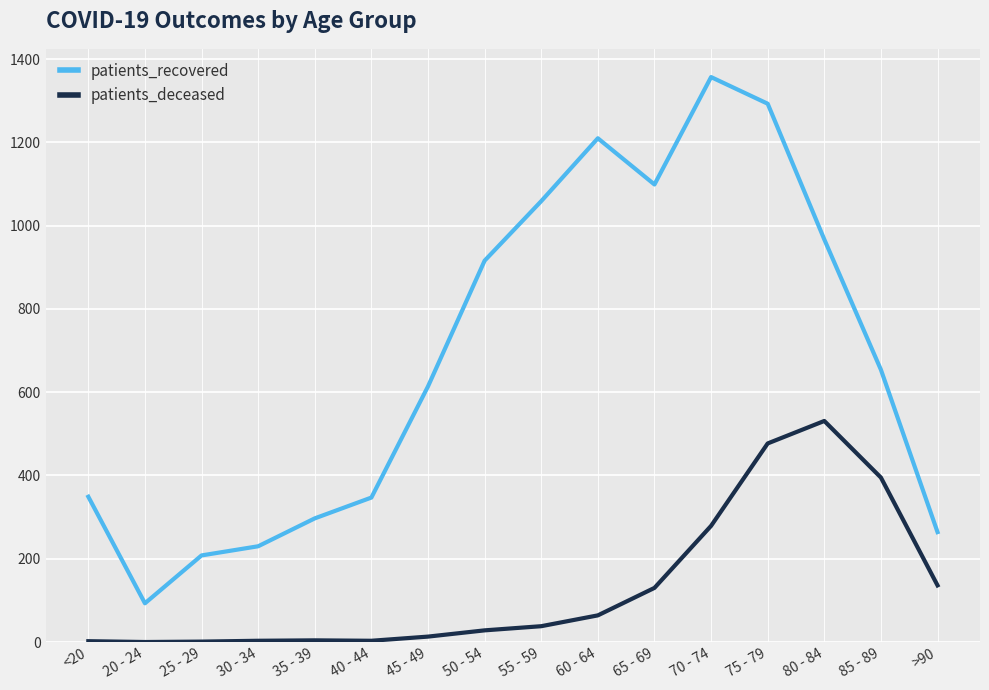

True or false: patients_deceased and patients_recovered cross at least once.

False